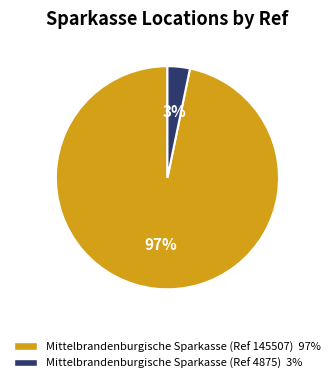

Does Mittelbrandenburgische Sparkasse (Ref 145507) represent more than half of the total?

Yes